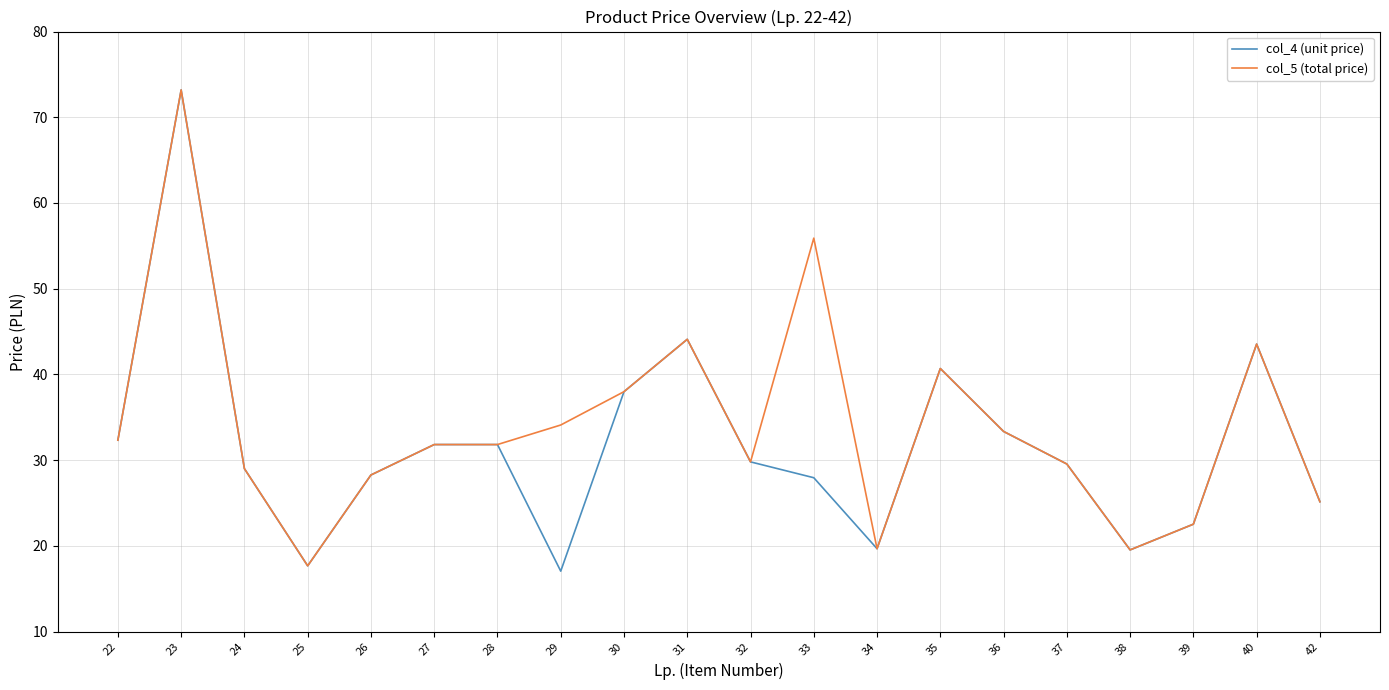

What is the sum of the col_4 (unit price) values at 42 and 26?

53.4